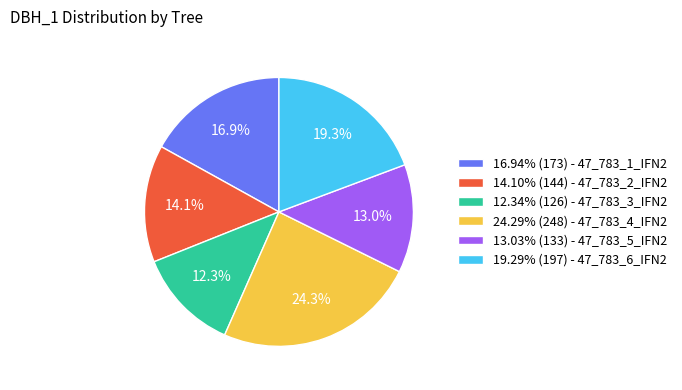

Is there any slice that represents more than half of the pie?

No